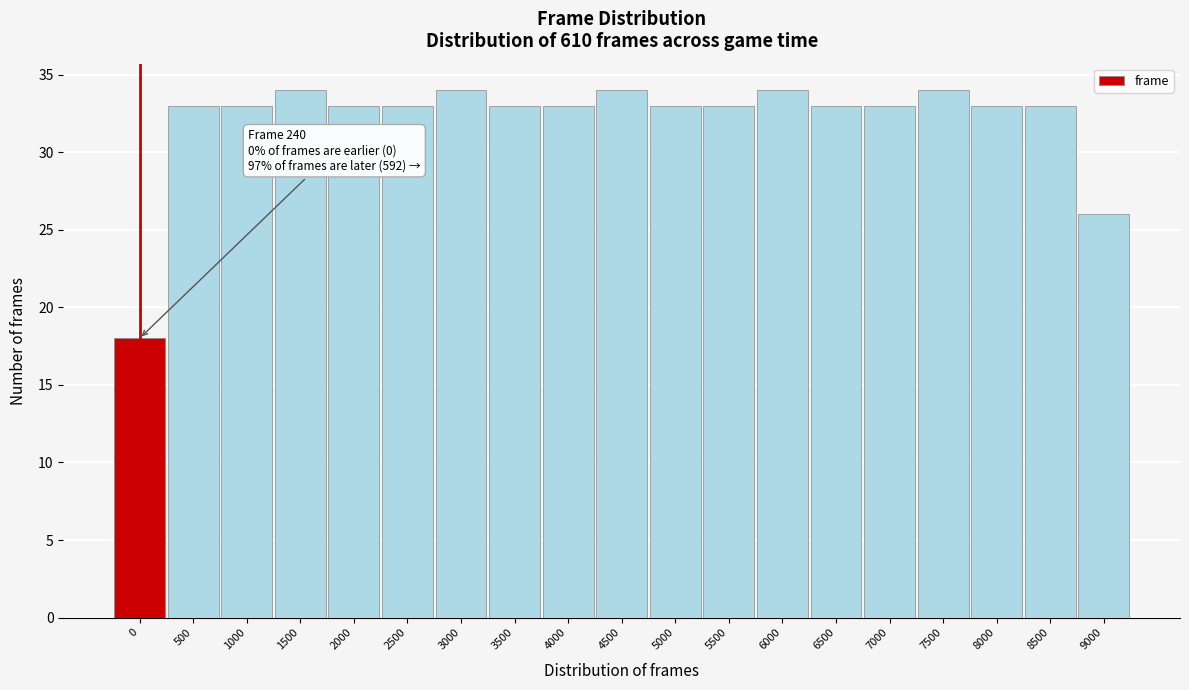

Reading left to right, list all the values displayed in this chart.

0=18	500=33	1000=33	1500=34	2000=33	2500=33	3000=34	3500=33	4000=33	4500=34	5000=33	5500=33	6000=34	6500=33	7000=33	7500=34	8000=33	8500=33	9000=26